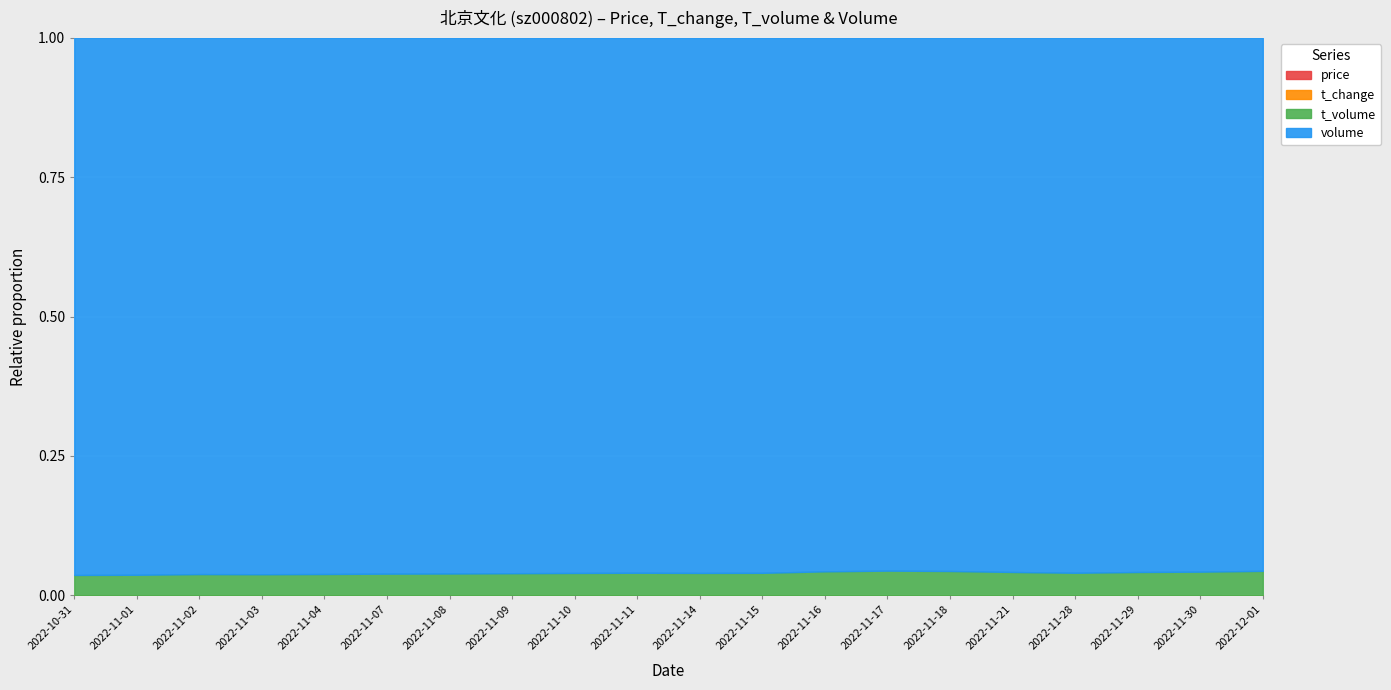

What is the total value across all series at 2022-11-17?

487794.2